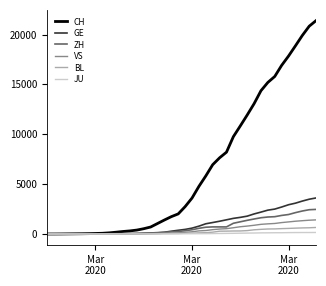

What is the highest value of the GE series?

3615